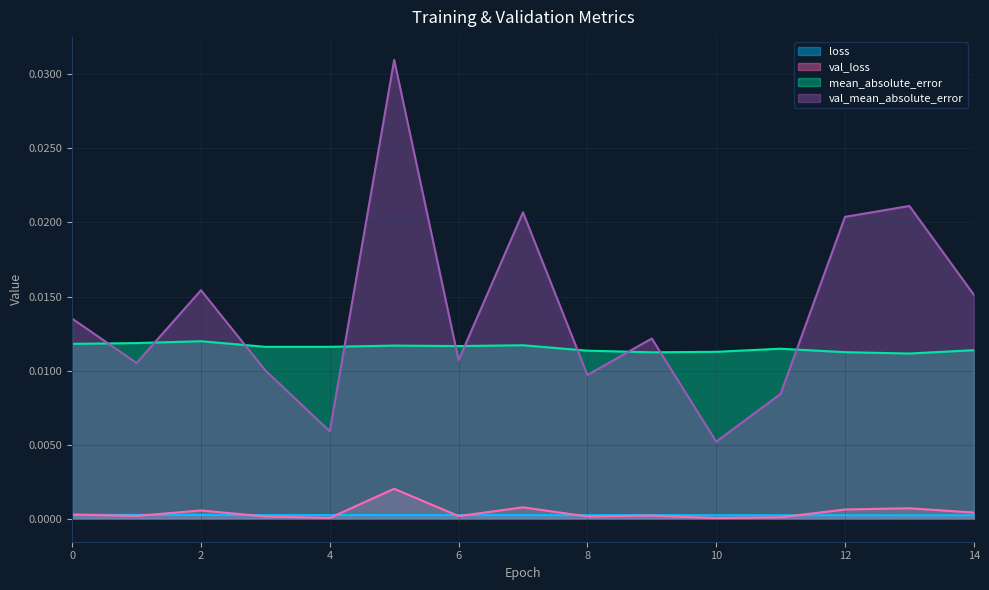

What are all the series names shown in the legend?

loss, val_loss, mean_absolute_error, val_mean_absolute_error